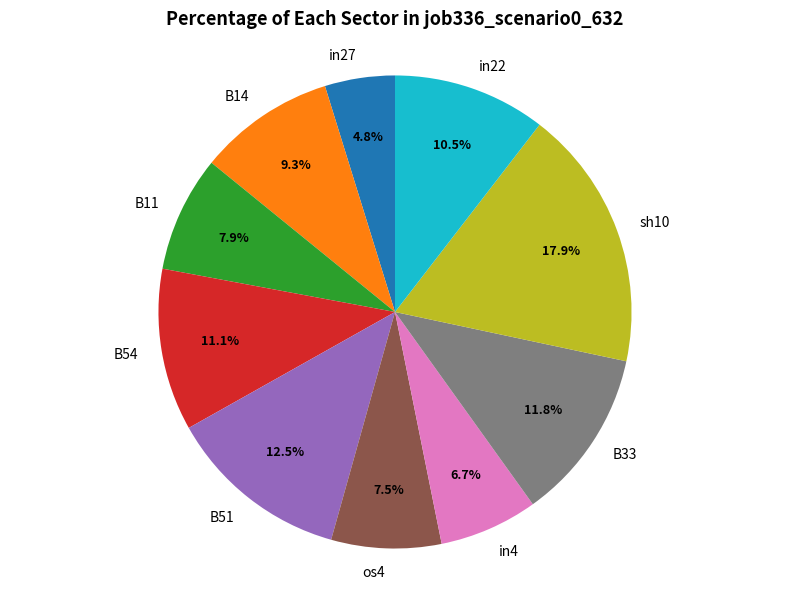

What is the largest slice in the pie chart?

sh10